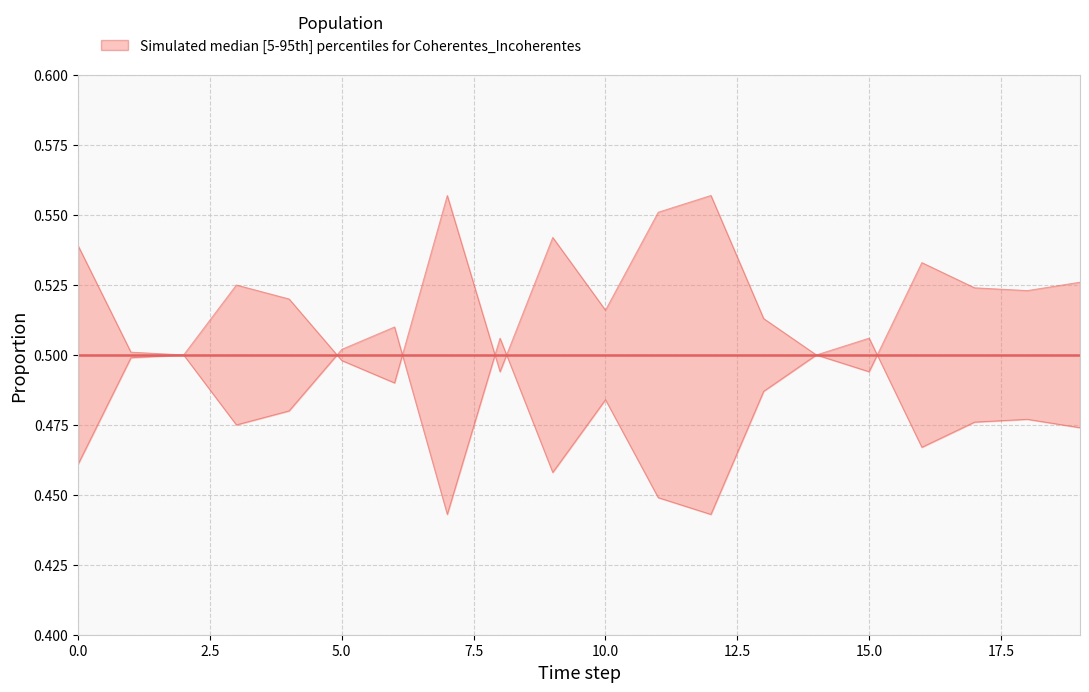

How many intersections are there between Coherentes and Incoherentes?

5